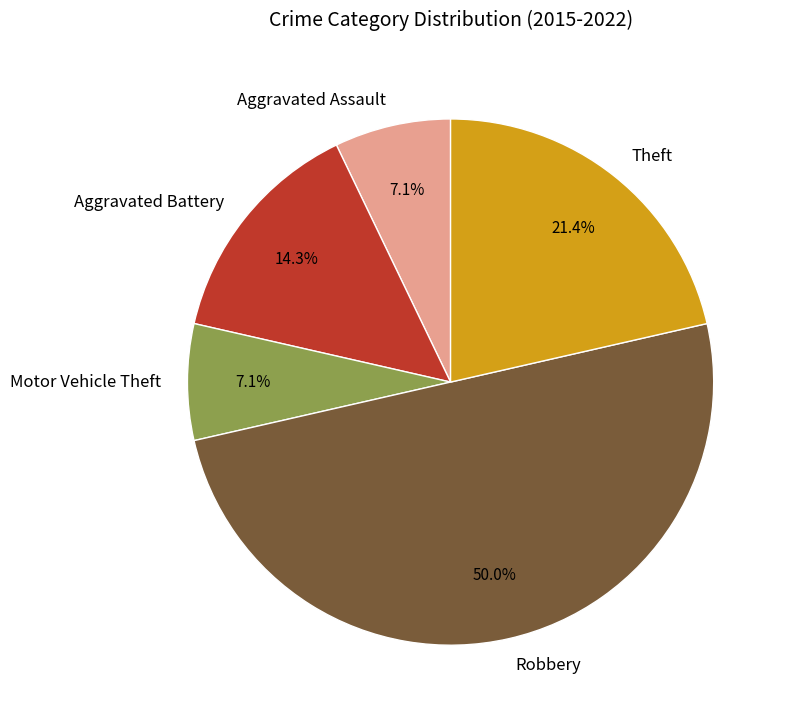

Which has a higher value, Aggravated Assault or Robbery?

Robbery